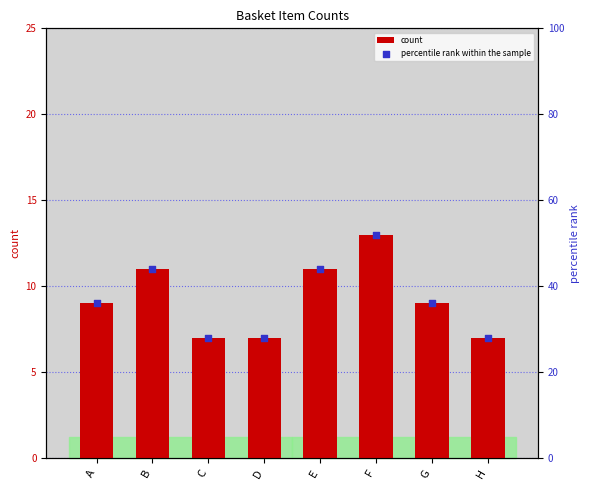

What is the total value across all series at A?

45